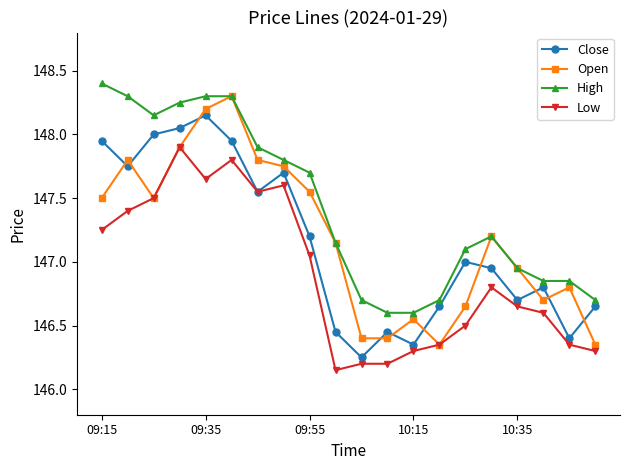

Which series has the largest total across all categories?

High